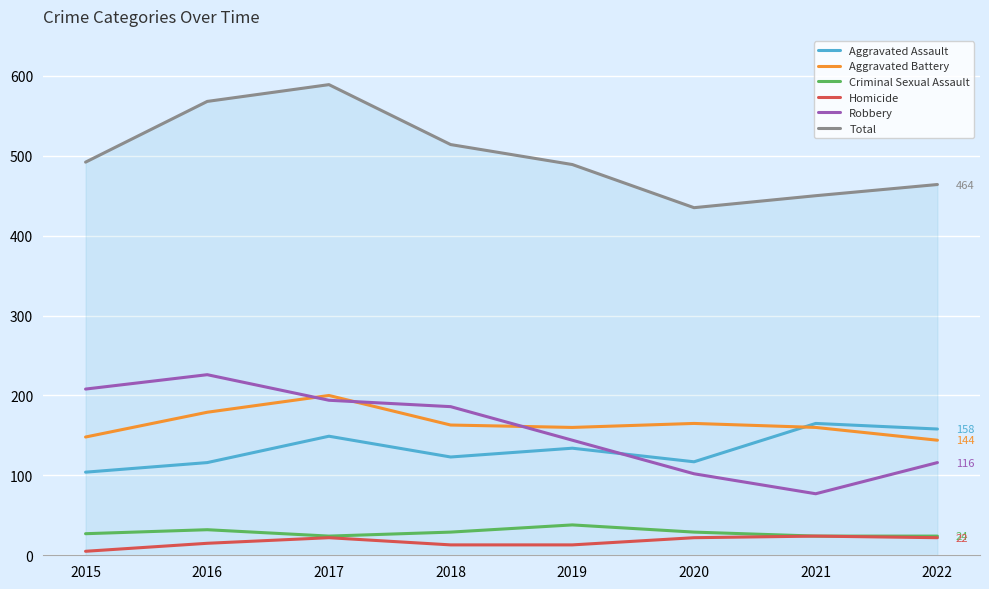

How many lines are shown in the chart?

6